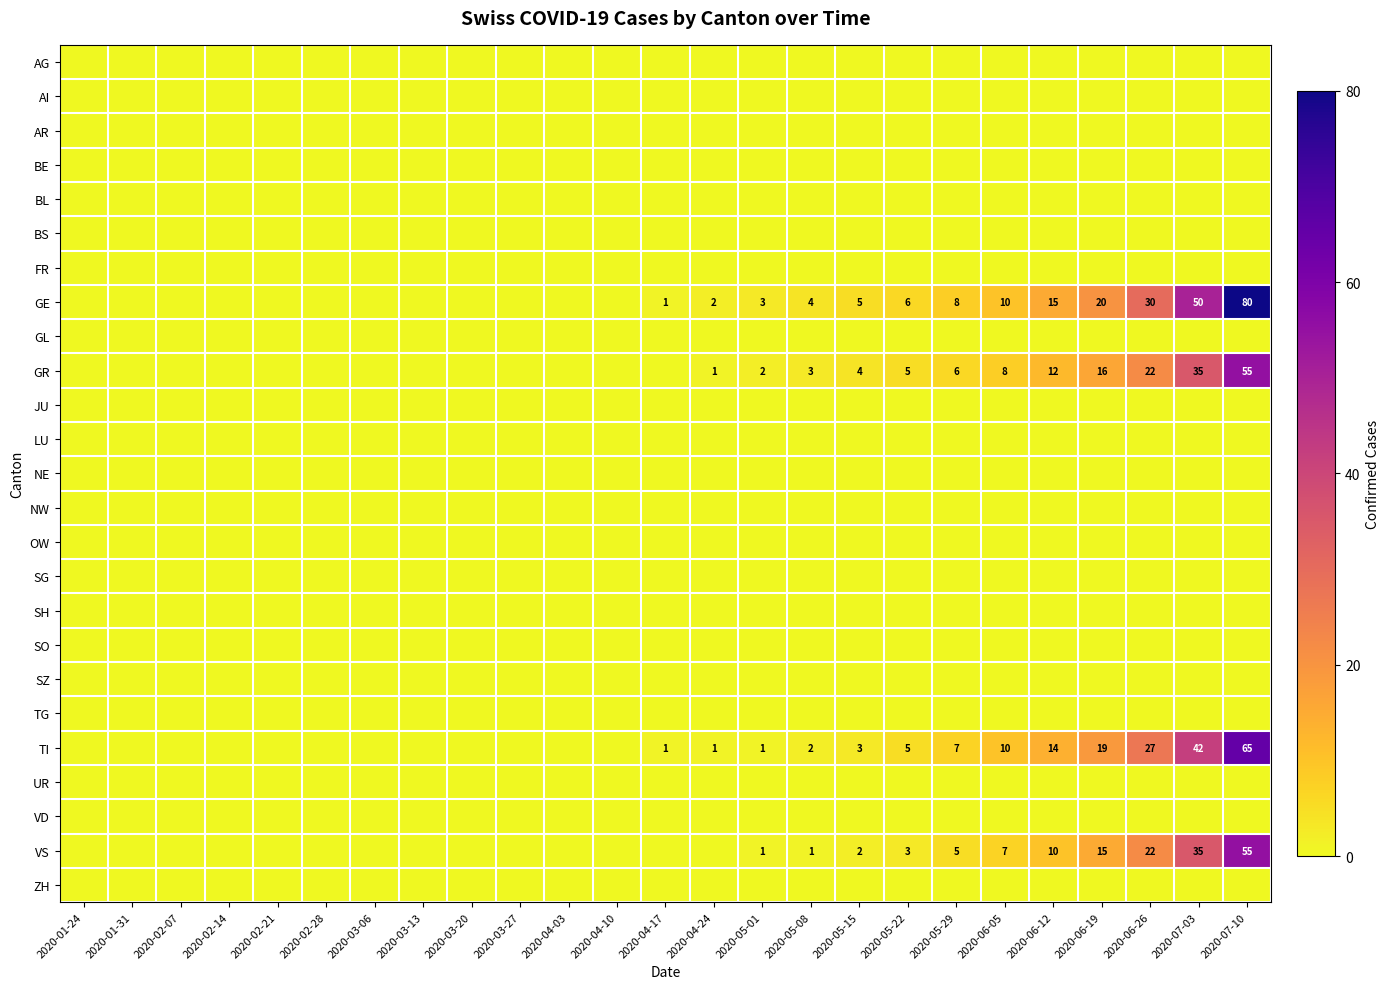

List the series in order of their peak value, highest first.

GE, TI, GR, VS, AG, AI, AR, BE, BL, BS, FR, GL, JU, LU, NE, NW, OW, SG, SH, SO, SZ, TG, UR, VD, ZH